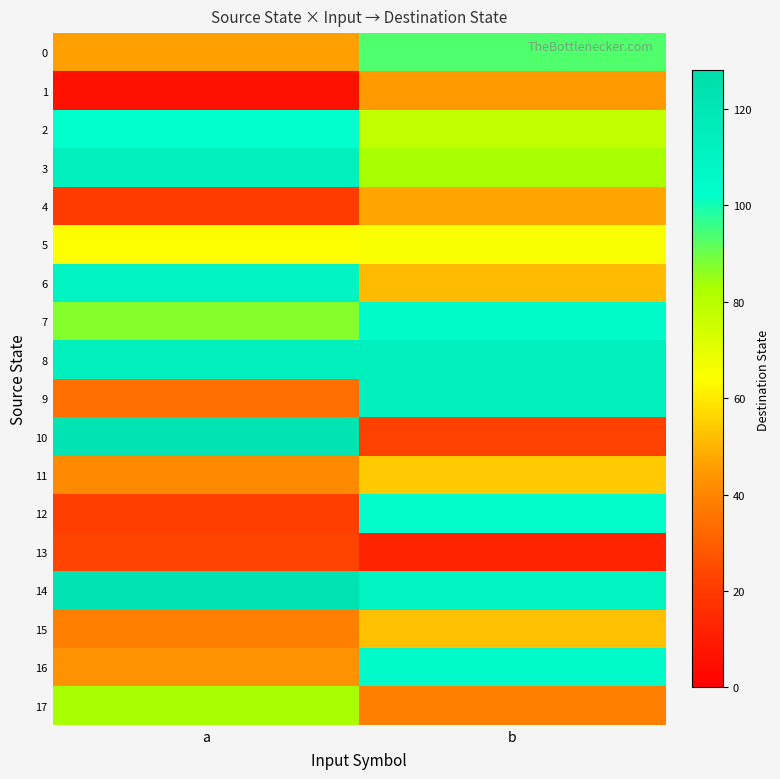

How many distinct data groups are displayed?

18